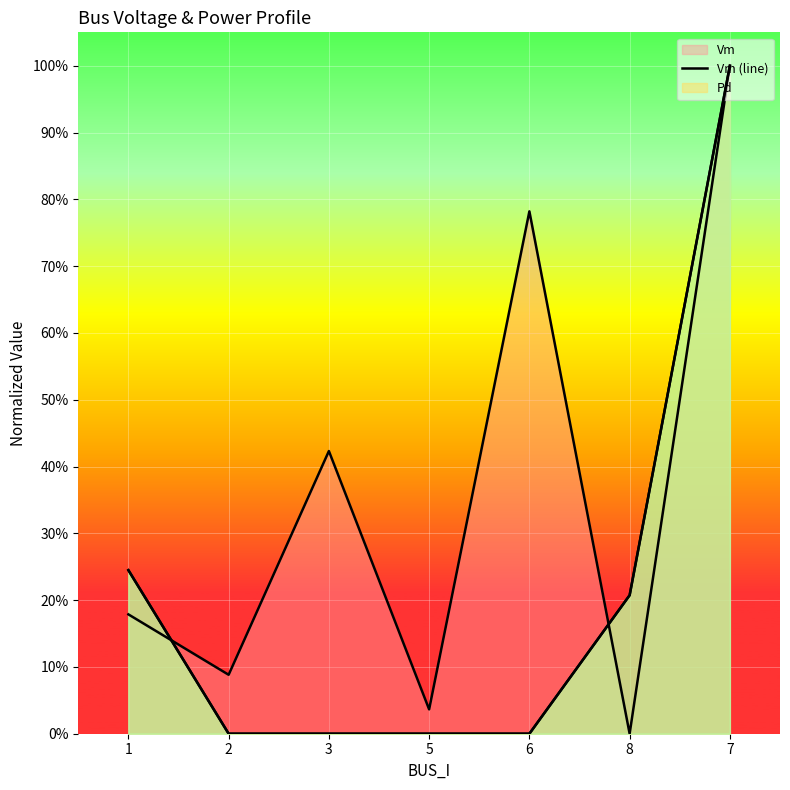

What is the label of the 2nd point from the right?

8